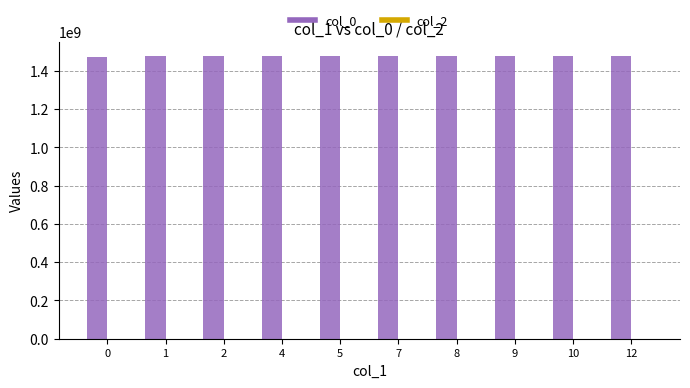

What is the sum of the values at 10 and 5?

2957510605